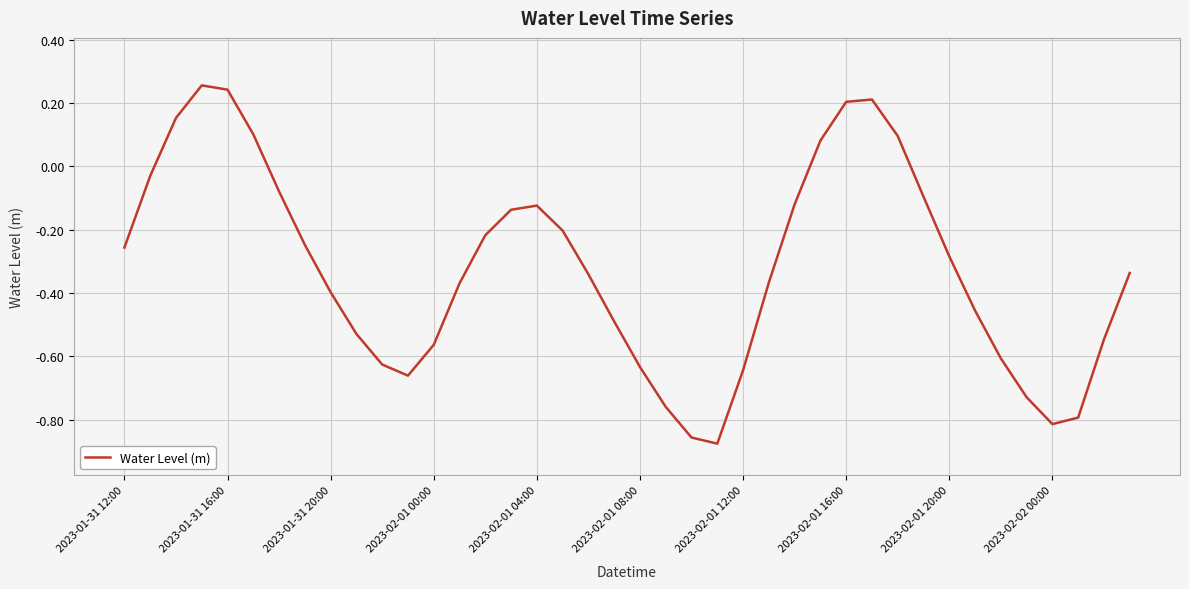

How many lines are shown in the chart?

1